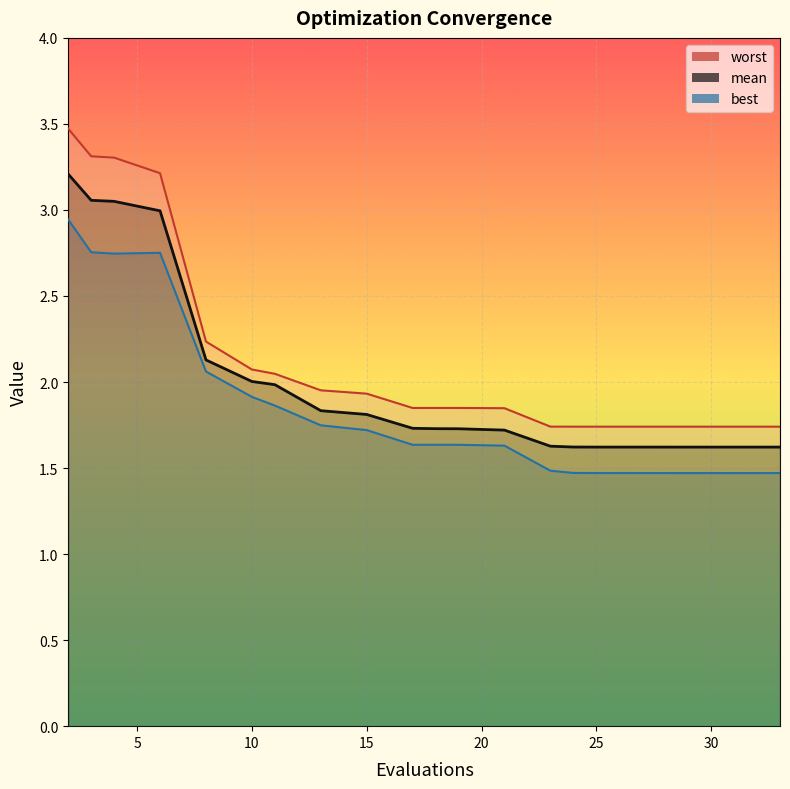

Which series changed the most between 21 and 23?

best